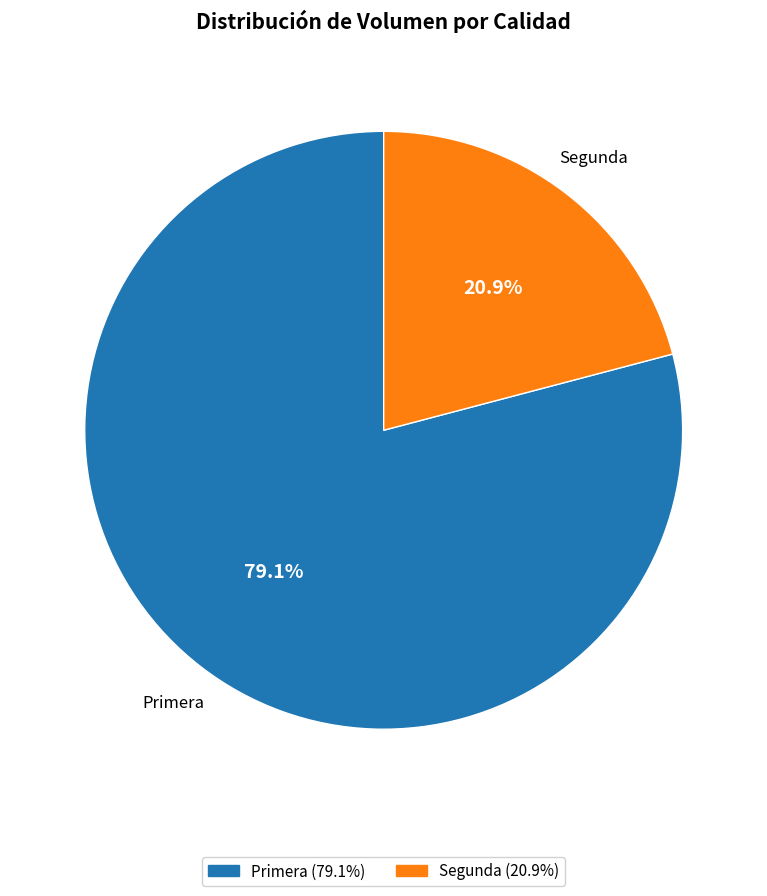

Combined, what portion of the pie is Segunda and Primera?

100.0%